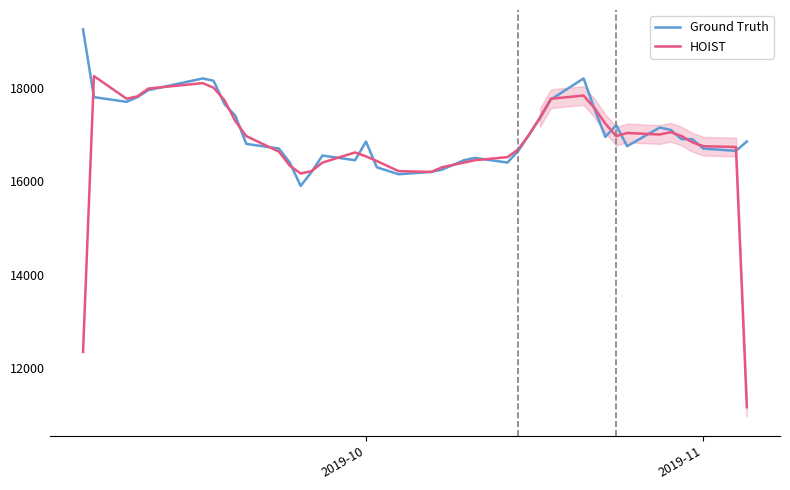

What is the lowest value of the HOIST series?

11166.7